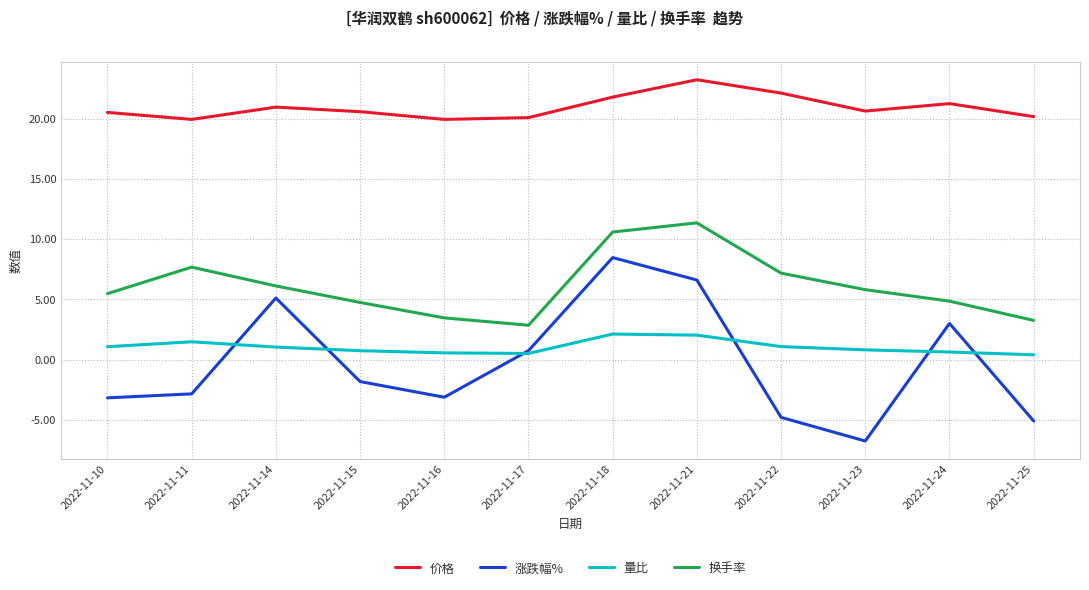

At which category does the chart reach its peak across all series?

2022-11-21